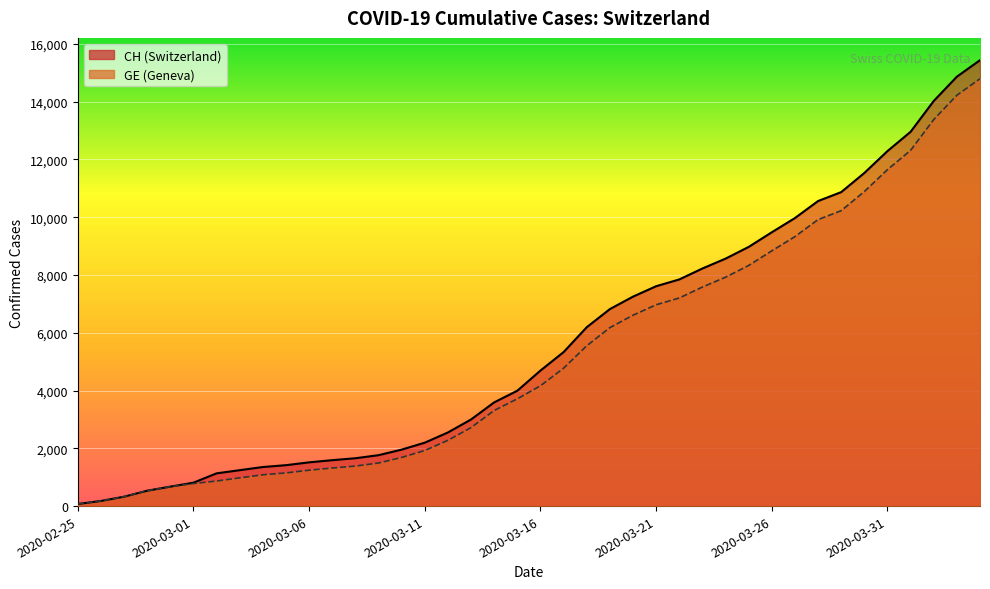

Is the value of GE at 2020-03-06 greater than the value of CH at 2020-03-06?

No